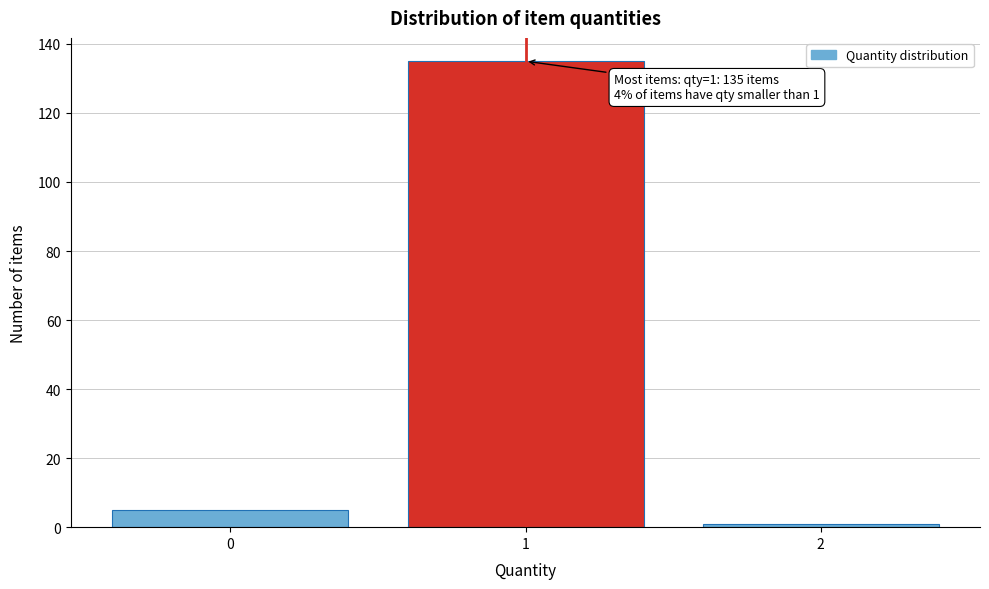

Reading left to right, what are all the values shown in this chart?

5	135	1